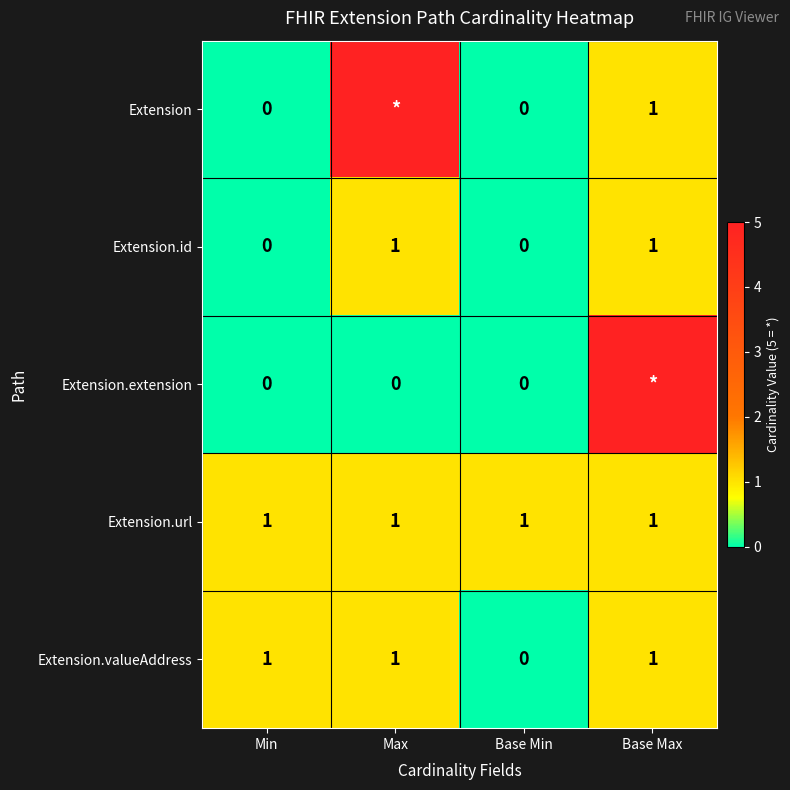

At how many categories does at least one series exceed 1?

2